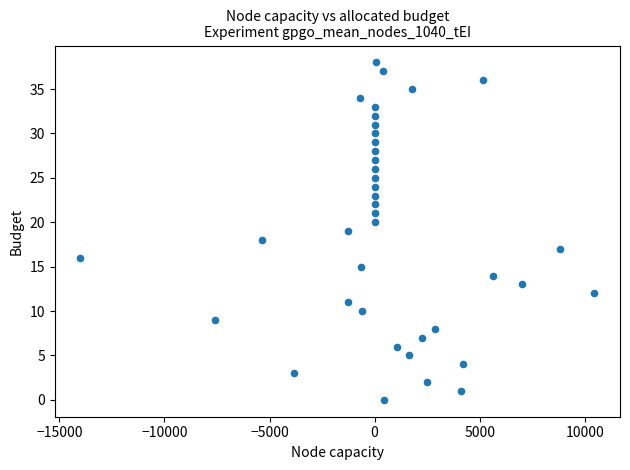

What is the range of Y values (max minus min)?

38